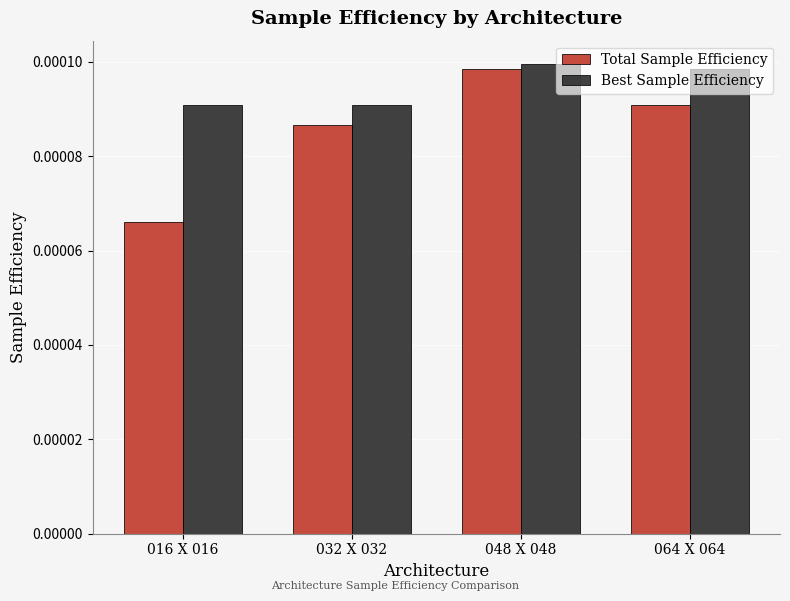

Which series has the largest range (max minus min)?

Total Sample Efficiency